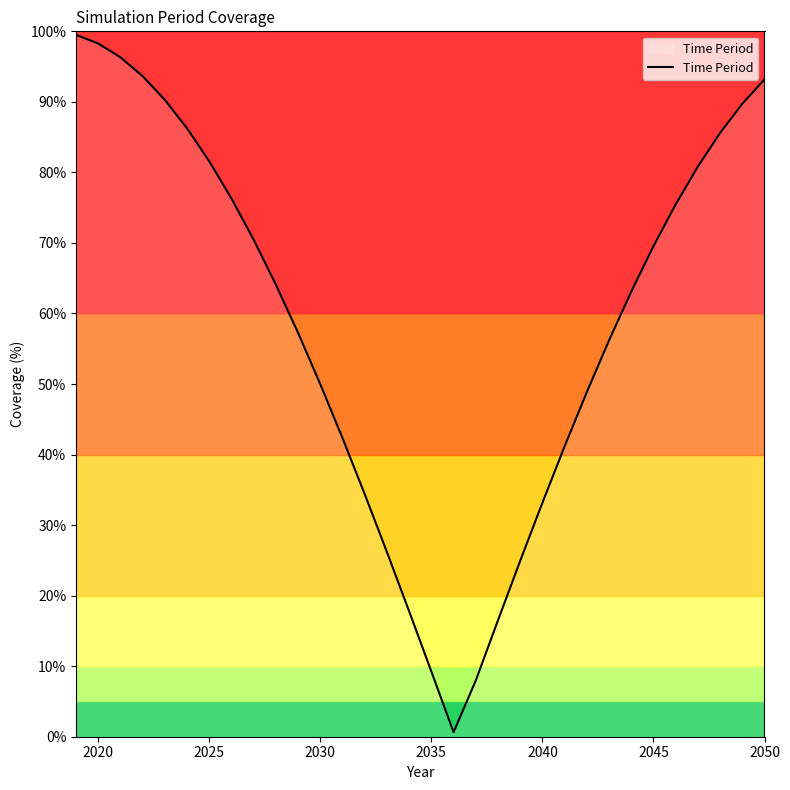

Does the chart display data point markers on the line(s)?

No